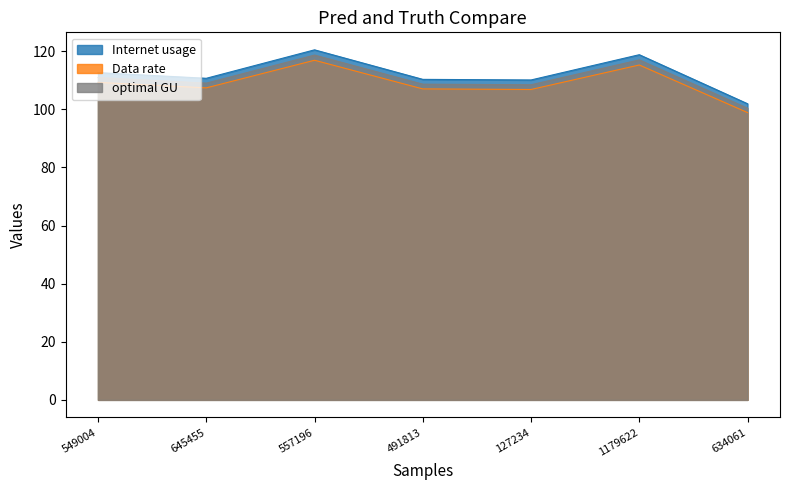

Between 549004 and 127234, which series saw the biggest shift?

Internet usage